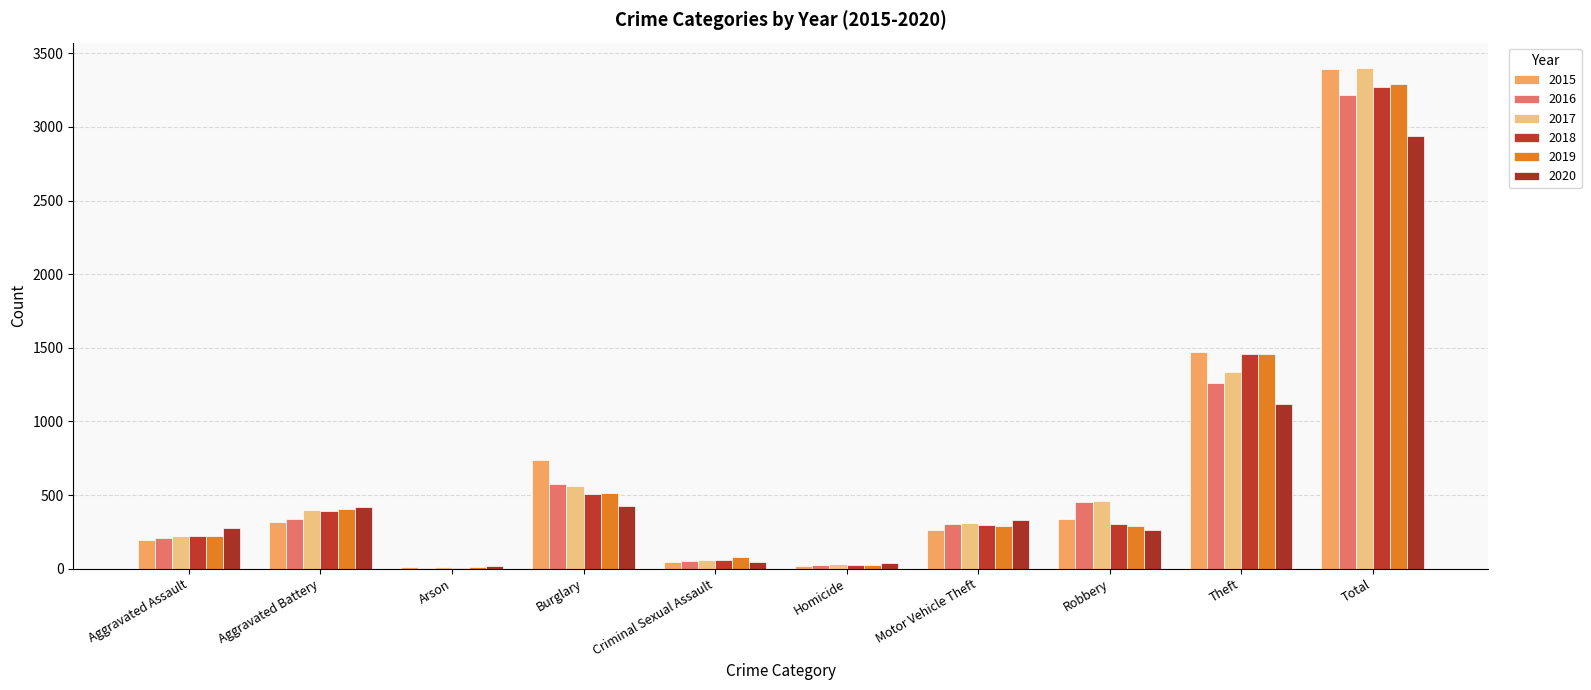

Which category has the highest value in the 2016 series?

Total